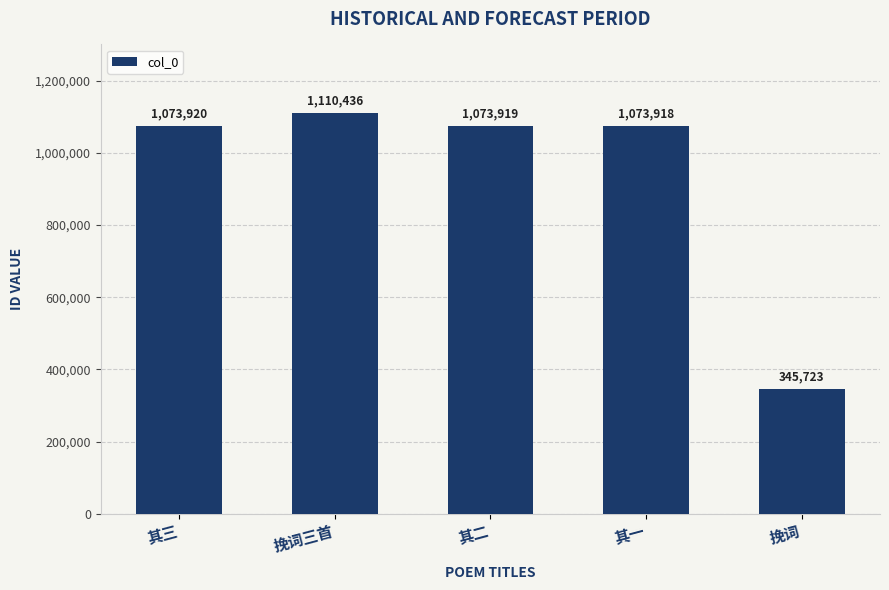

What is the average value?

935583